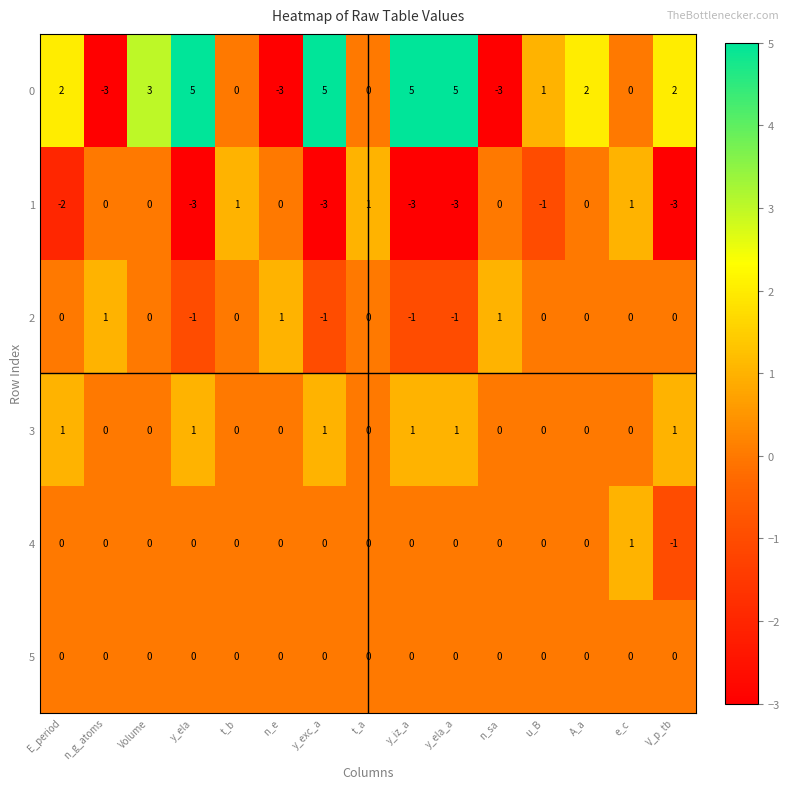

At which category is the sum across all series the highest?

Volume